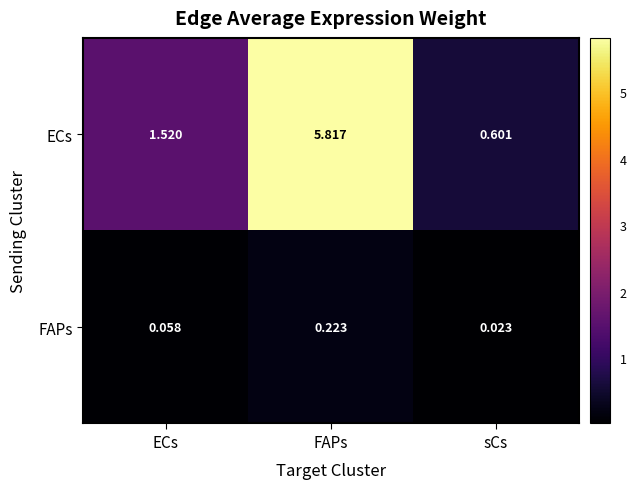

Which series has the largest total across all categories?

ECs